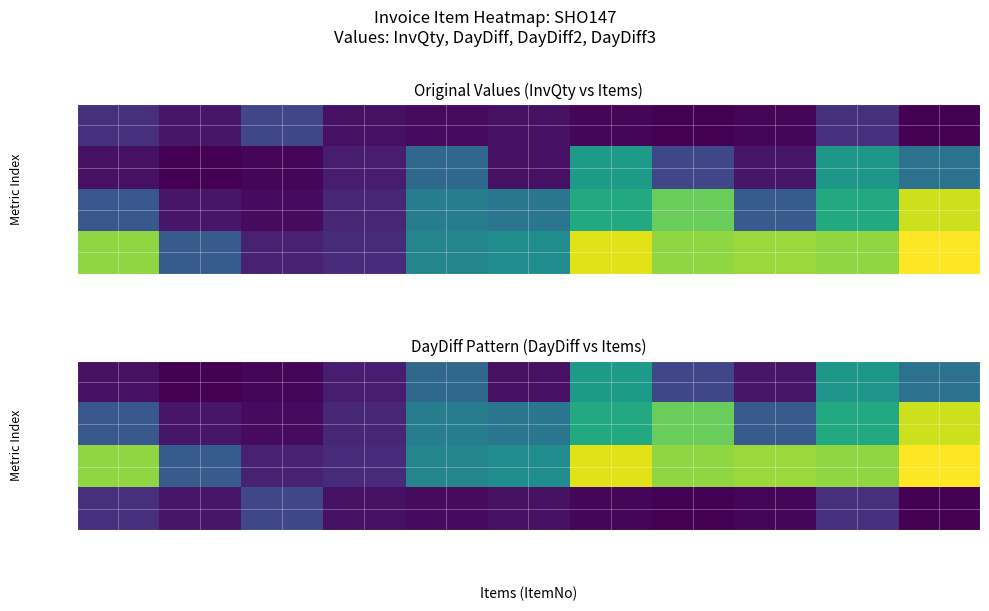

The value of DayDiff3 at 02-5734 is 1. True or false?

True